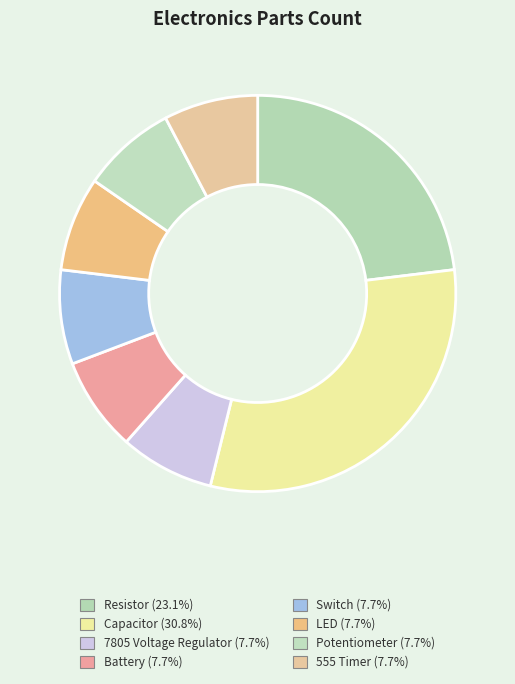

Rank the categories by value from highest to lowest.

Capacitor, Resistor, 7805 Voltage Regulator, Battery, Switch, LED, Potentiometer, 555 Timer